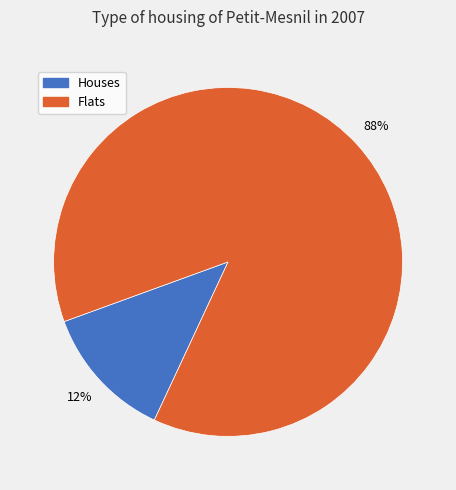

Is there any slice that represents more than half of the pie?

Yes